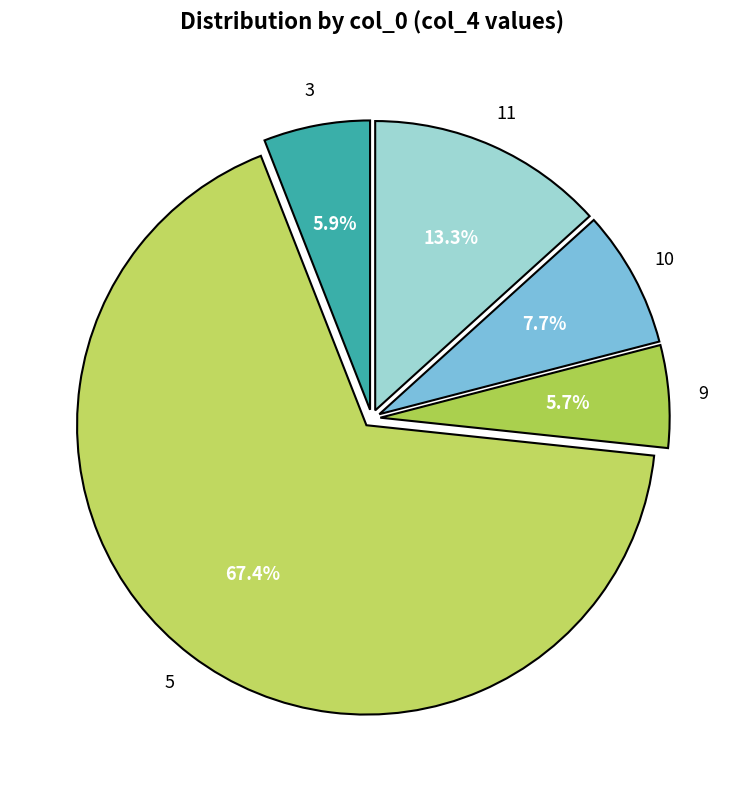

Count the number of slices in the pie.

5